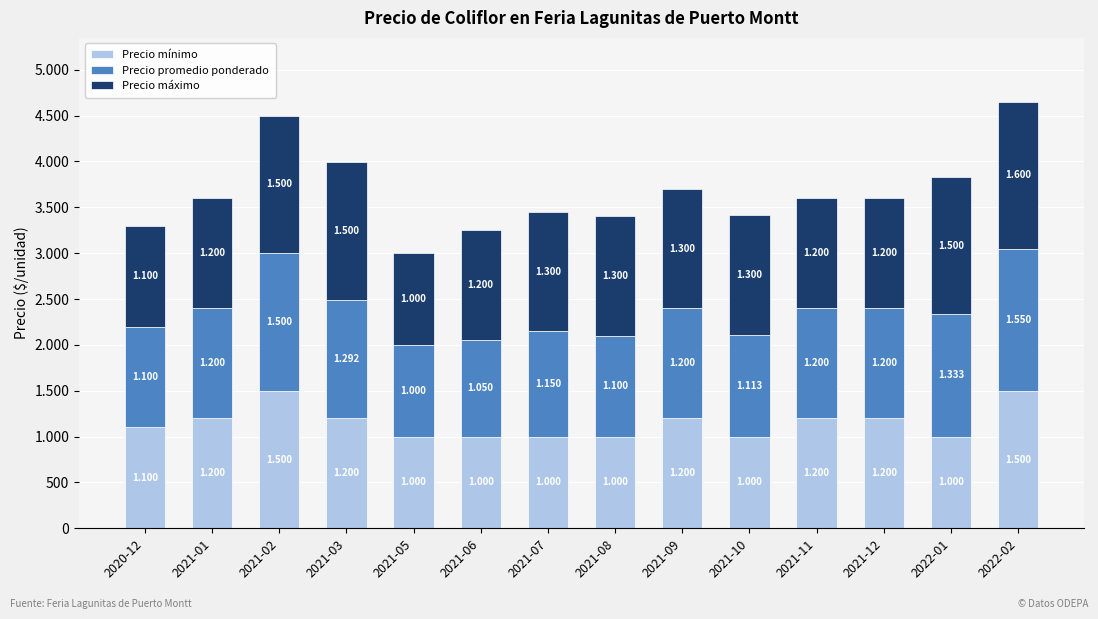

What is the sum of the Precio máximo values at 2021-05 and 2021-06?

2200